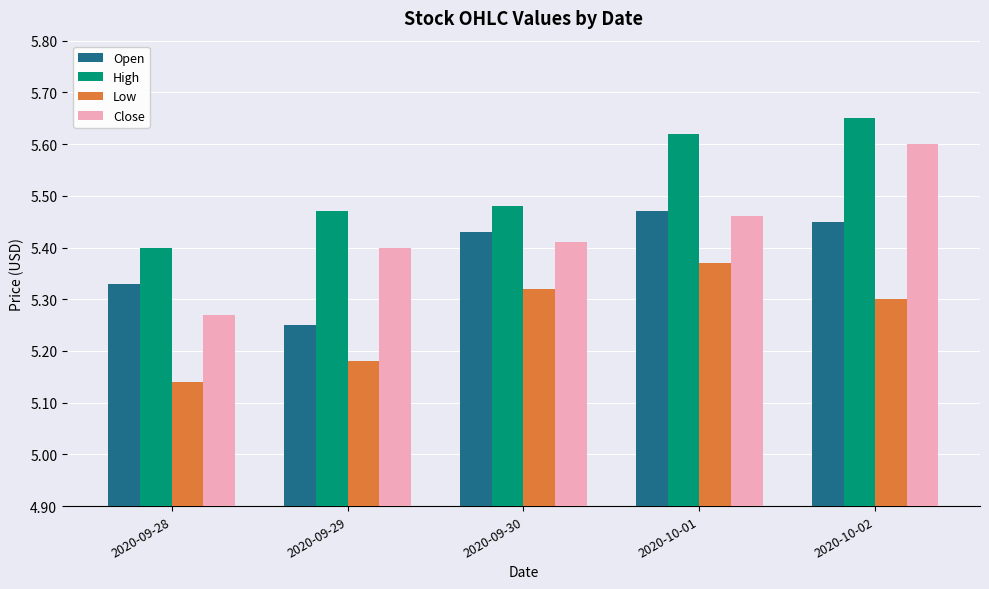

What are all the series names shown in the legend?

Open, High, Low, Close